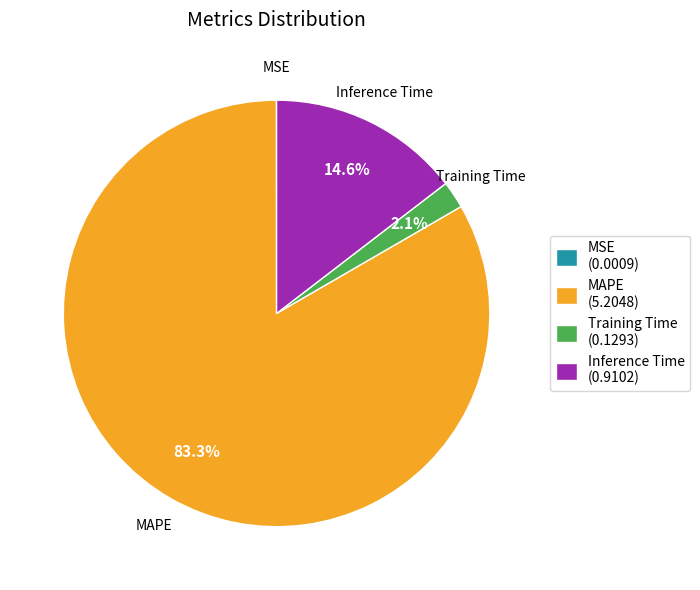

What is the largest slice in the pie chart?

MAPE